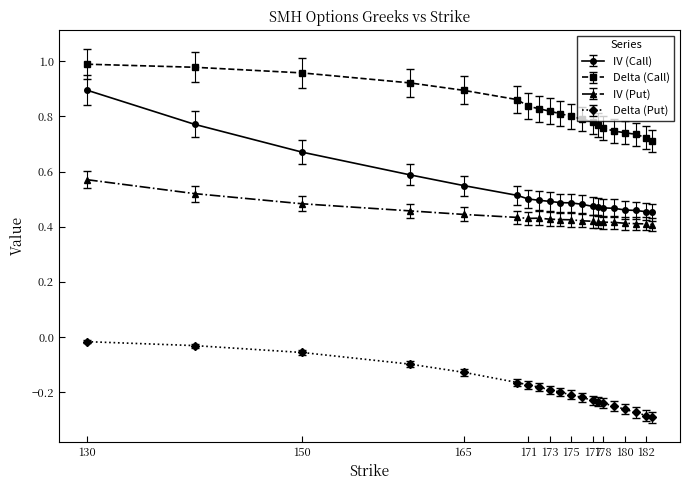

Which series has the largest total across all categories?

Delta (Call)